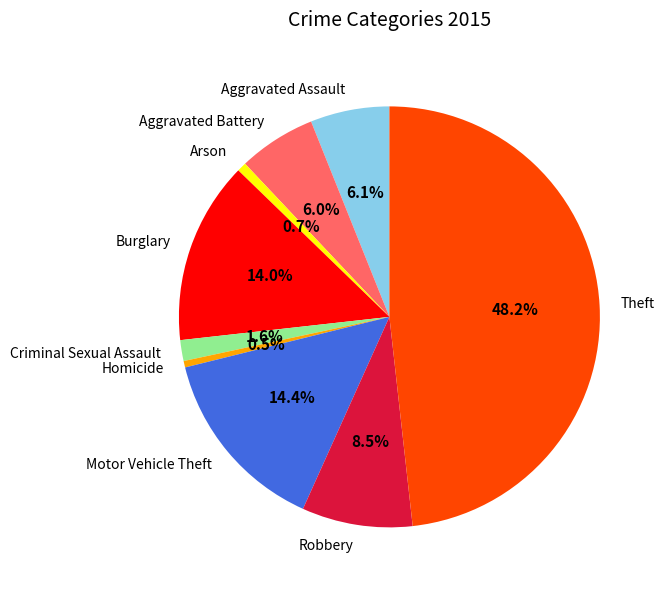

Between Robbery and Aggravated Assault, which is larger?

Robbery